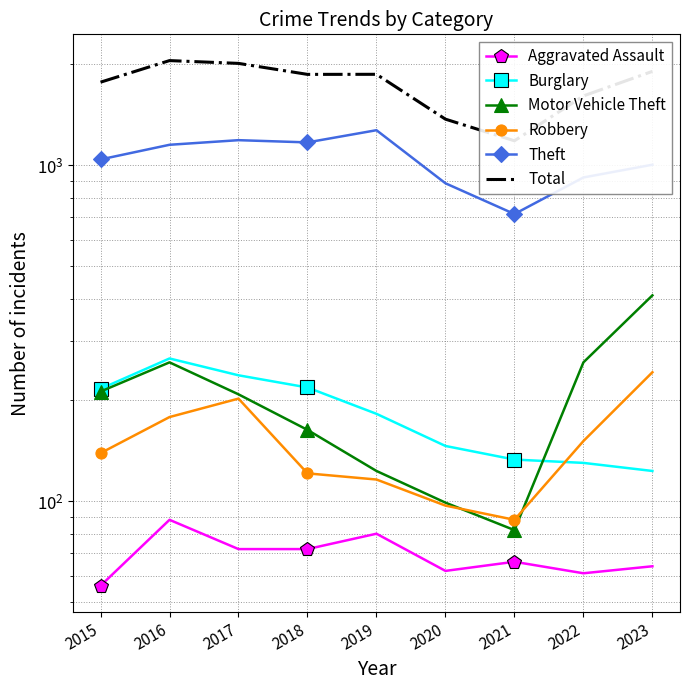

True or false: Total and Robbery cross at least once.

False